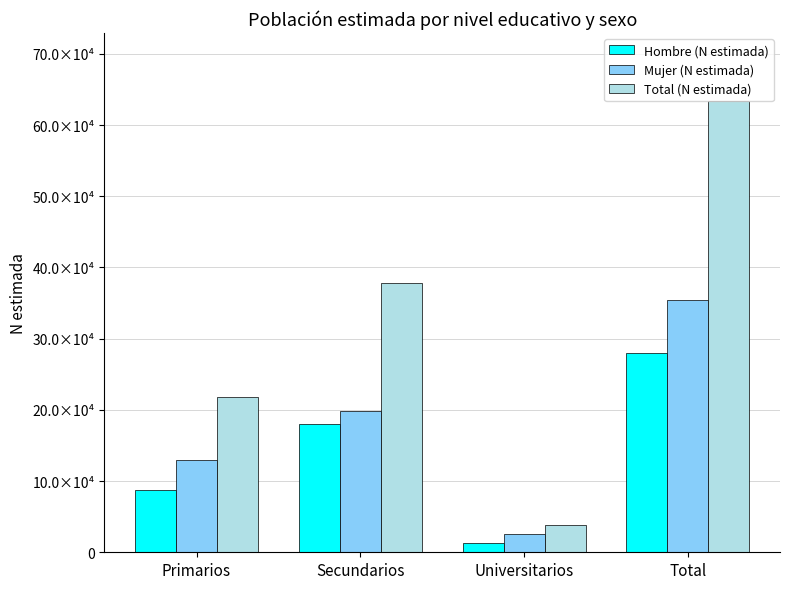

What are all the series names shown in the legend?

Hombre (N estimada), Mujer (N estimada), Total (N estimada)